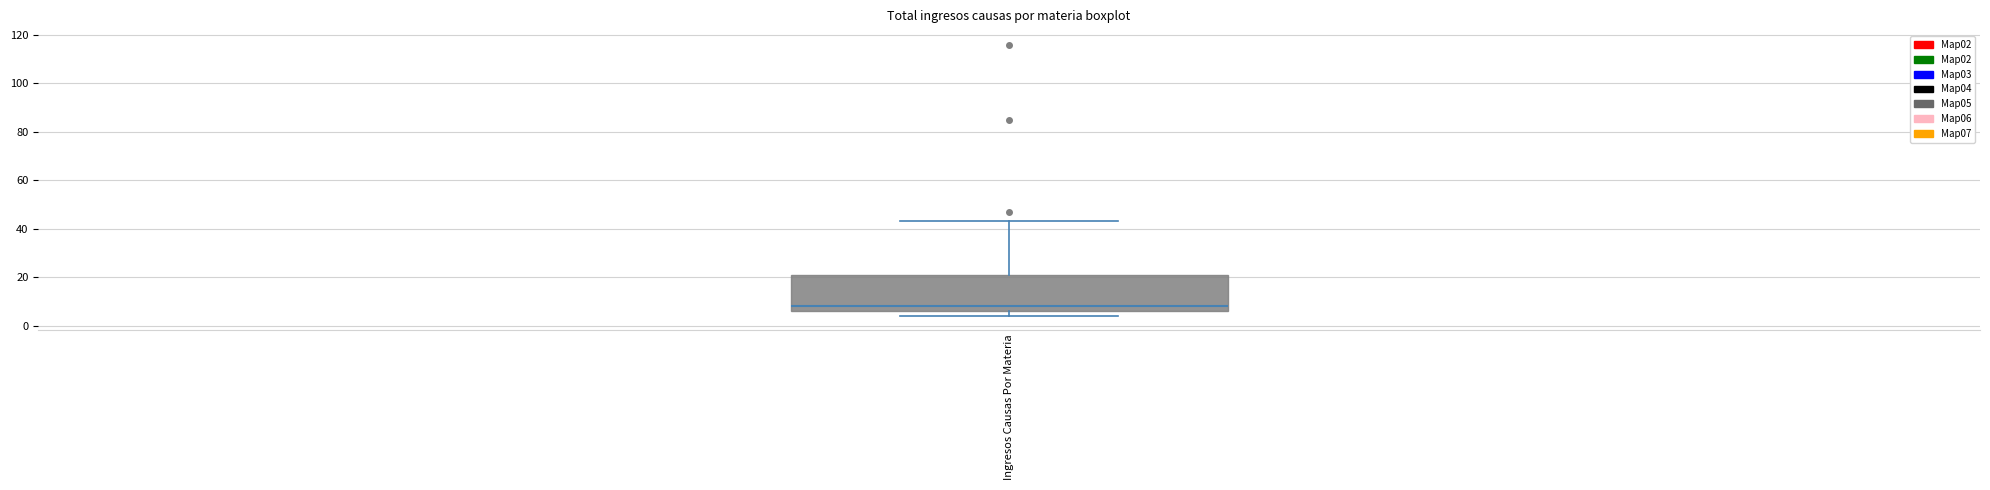

Transcribe this box plot: give where the median line is, the range the box spans, and where the two whiskers end, as read against the y-axis. The values are not printed on the chart, so give them approximately, as read against the axis.

median 8, box 6 to 22, whiskers 4 to 44